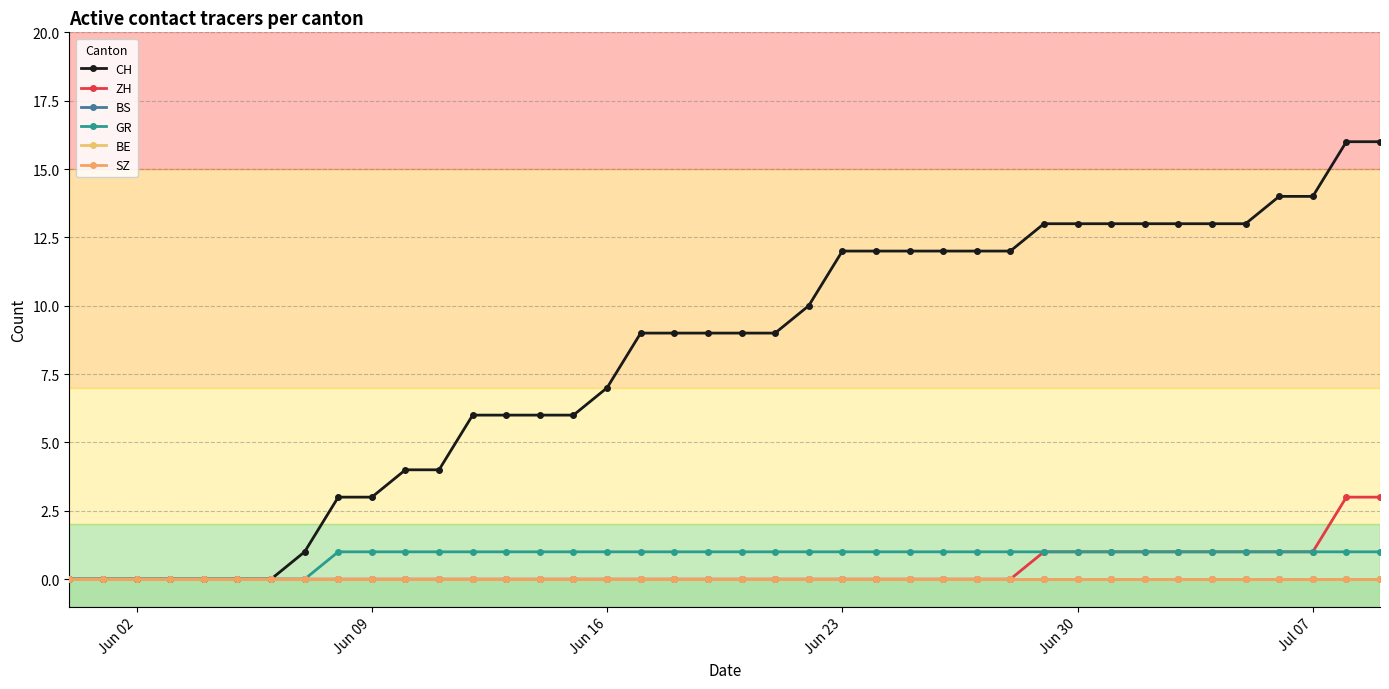

Is this an area chart (filled region under the line)?

No